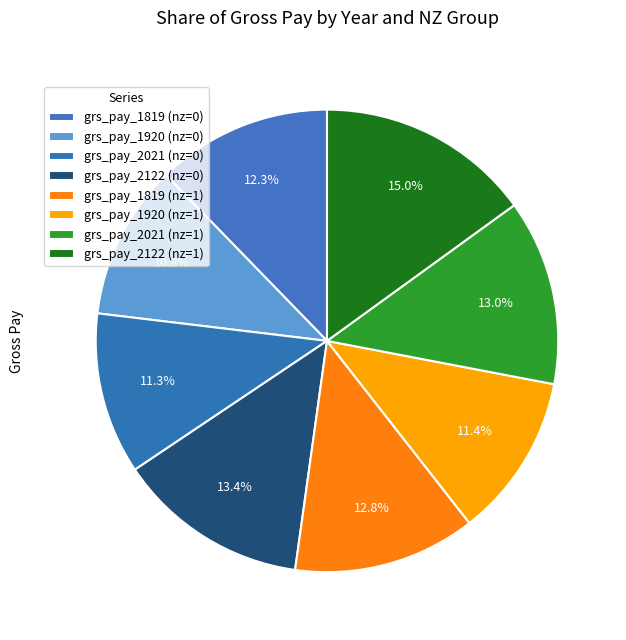

Which has a higher value, grs_pay_2021 (nz=0) or grs_pay_2122 (nz=0)?

grs_pay_2122 (nz=0)